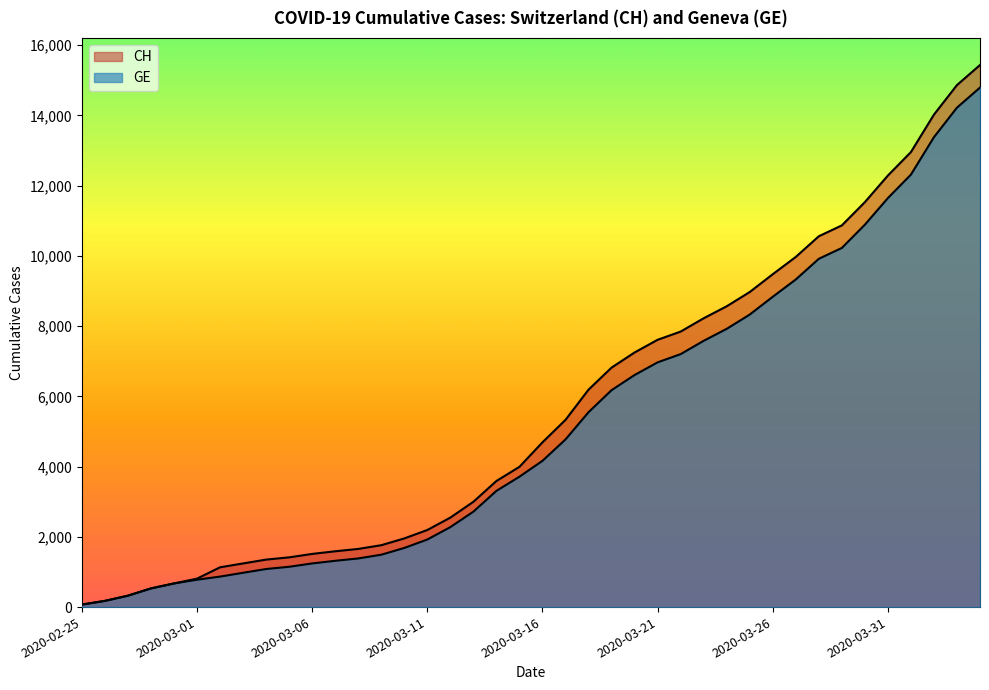

At which label is CH closest to 7752?

2020-03-22